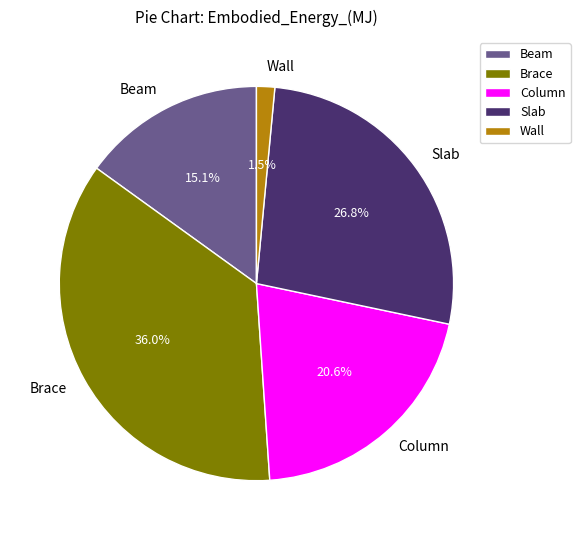

What percentage is NOT represented by Wall?

98.5%